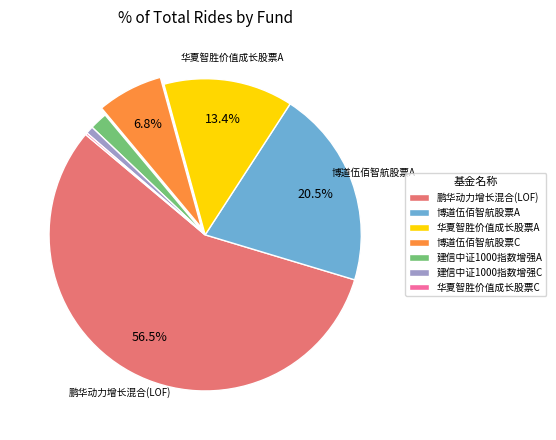

To the nearest percent, what is the average slice percentage?

14%